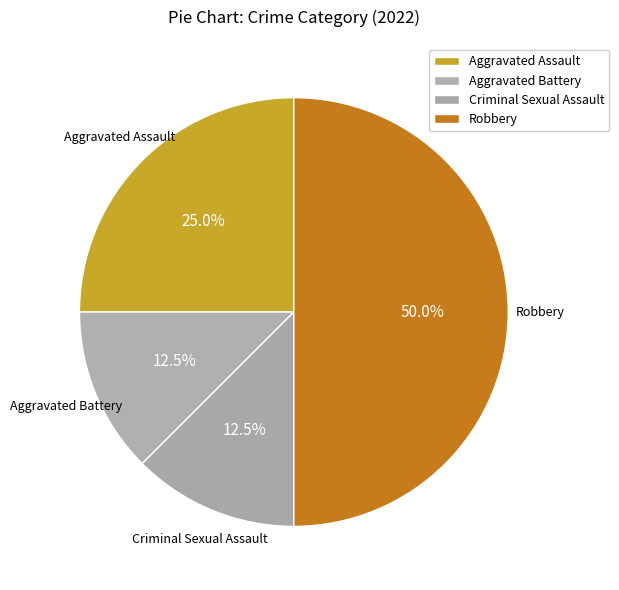

To the nearest percent, what is the combined percentage of Aggravated Battery and Robbery?

62%